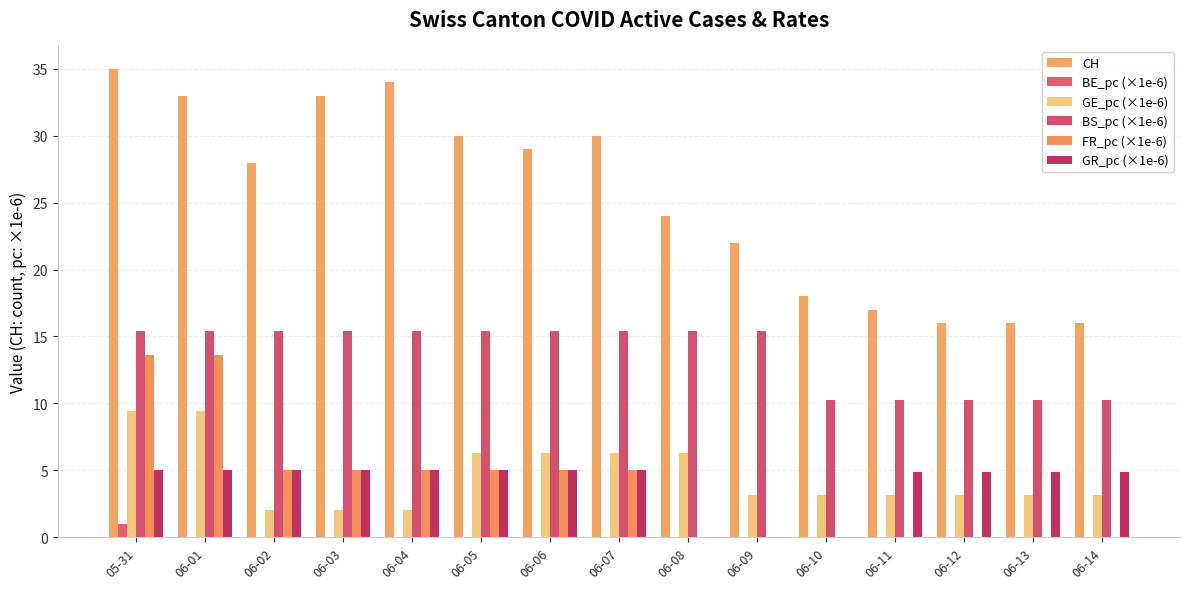

Is the value of FR_pc (×1e-6) at 06-10 greater than the value of CH at 06-09?

No